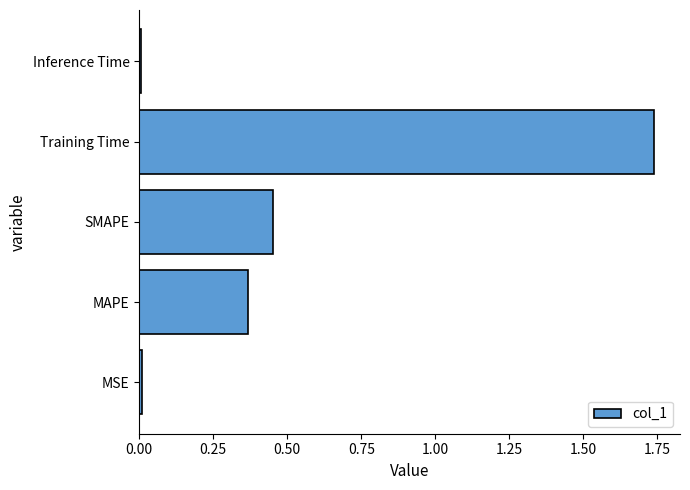

What is the sum of all values?

2.6